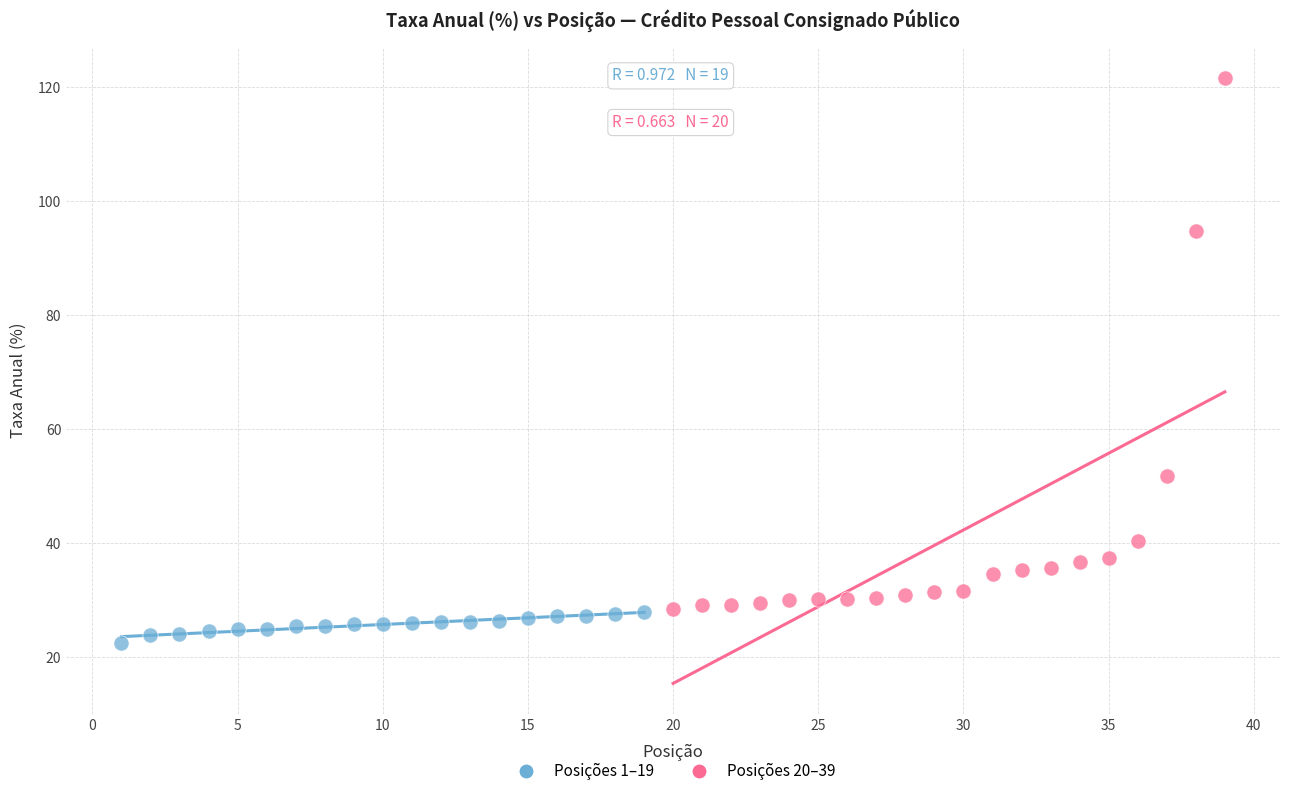

Which series reaches the maximum Y coordinate?

Posições 20–39